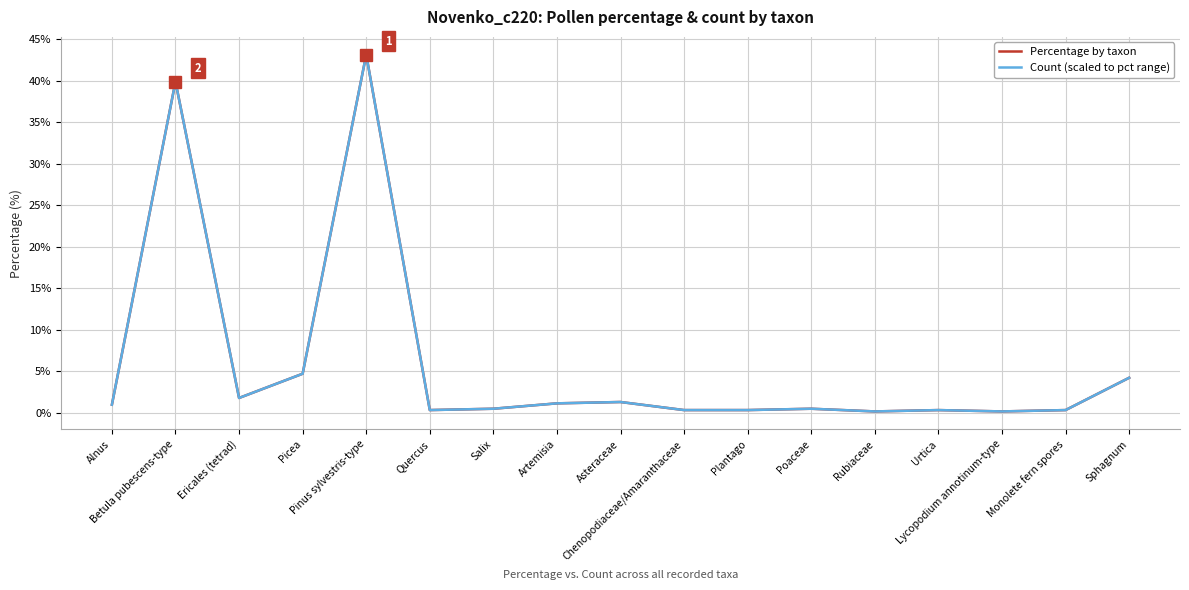

List the series in order of their overall mean, lowest first.

Count (scaled to pct range), Percentage by taxon